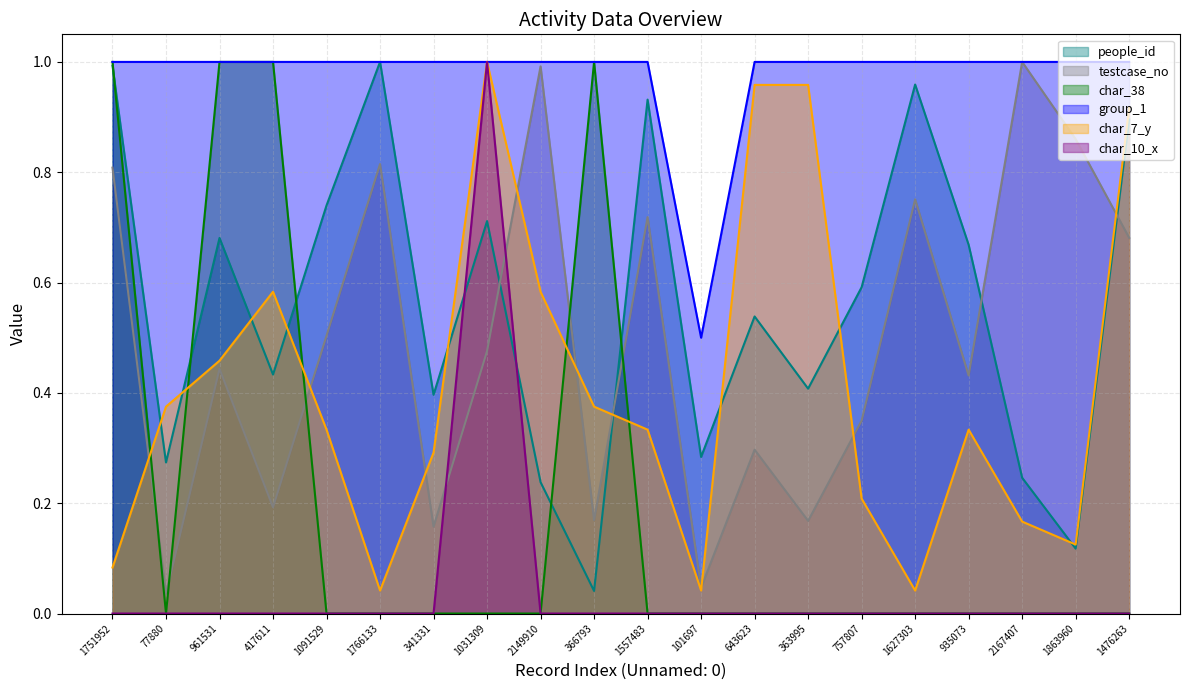

How many lines are shown in the chart?

6